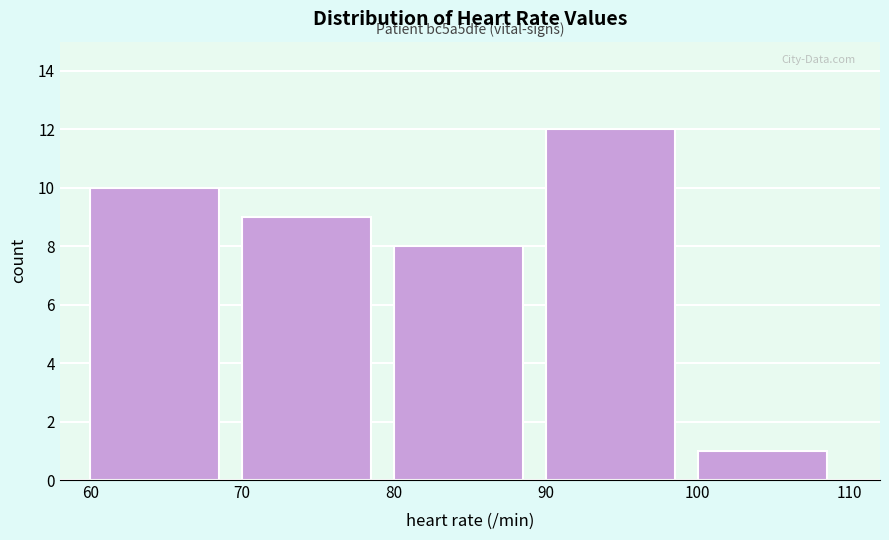

Which range on the x-axis has the tallest bar?

90 to 100